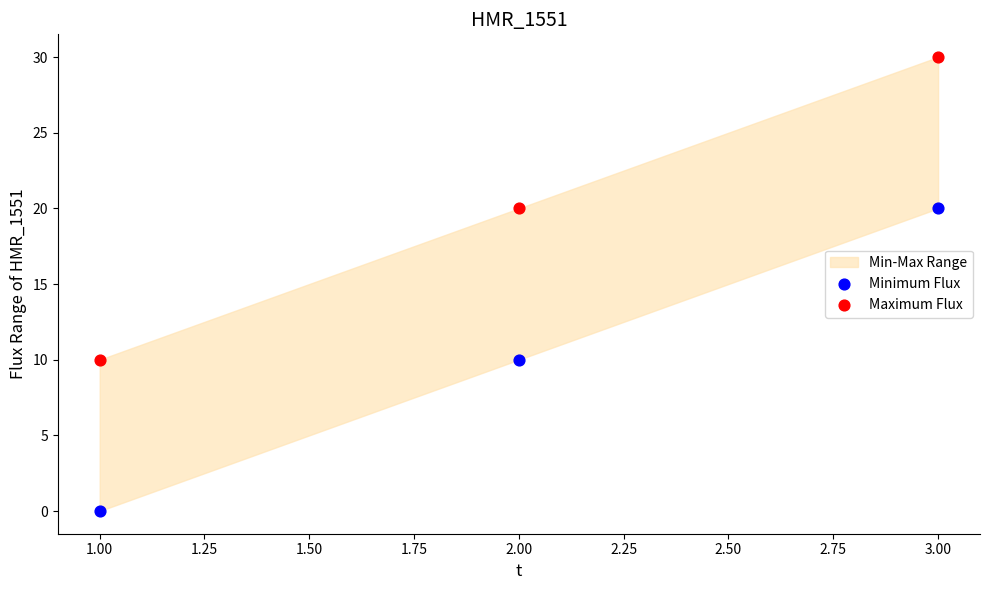

Which series contains the lowest Y value?

Minimum Flux